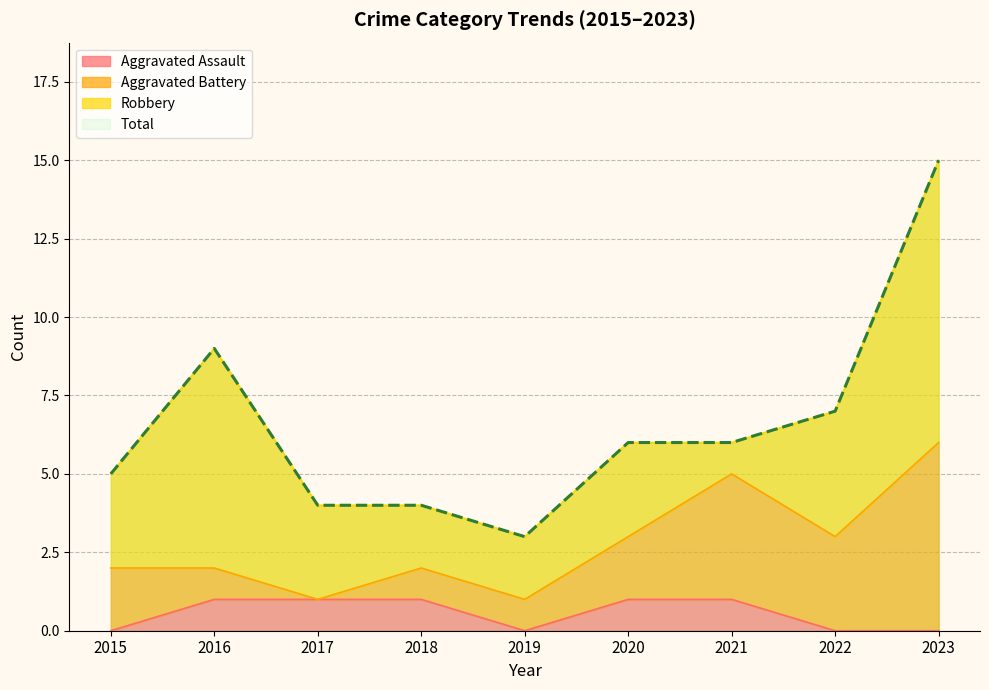

At which category does the chart reach its peak across all series?

2023